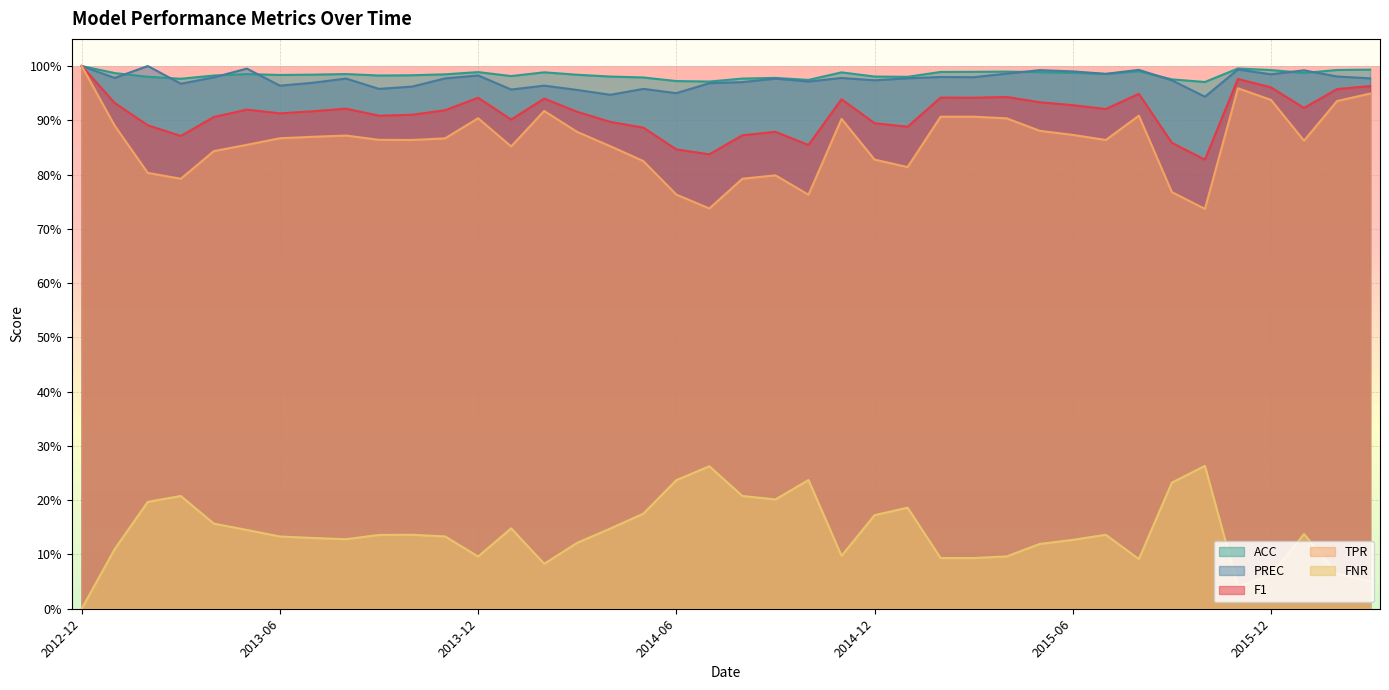

True or false: TPR and F1 cross at least once.

False